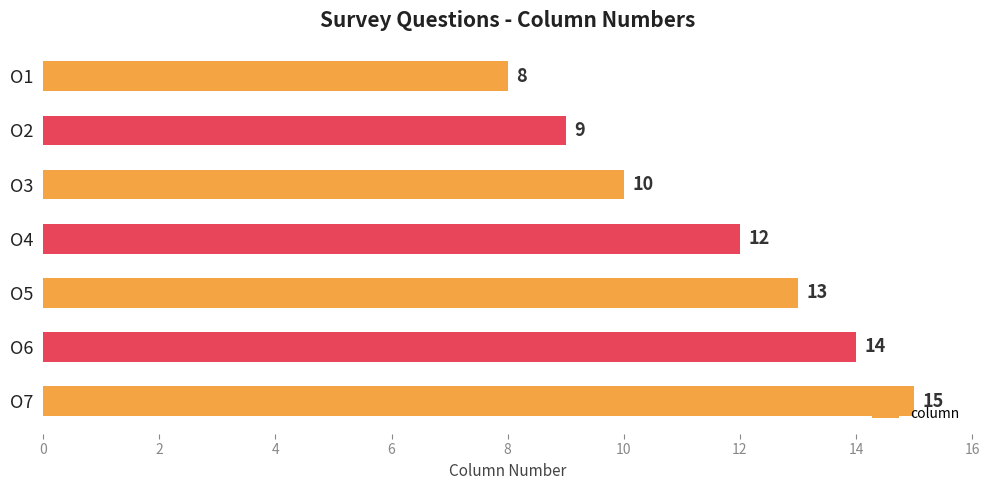

How many bars are there in total?

7